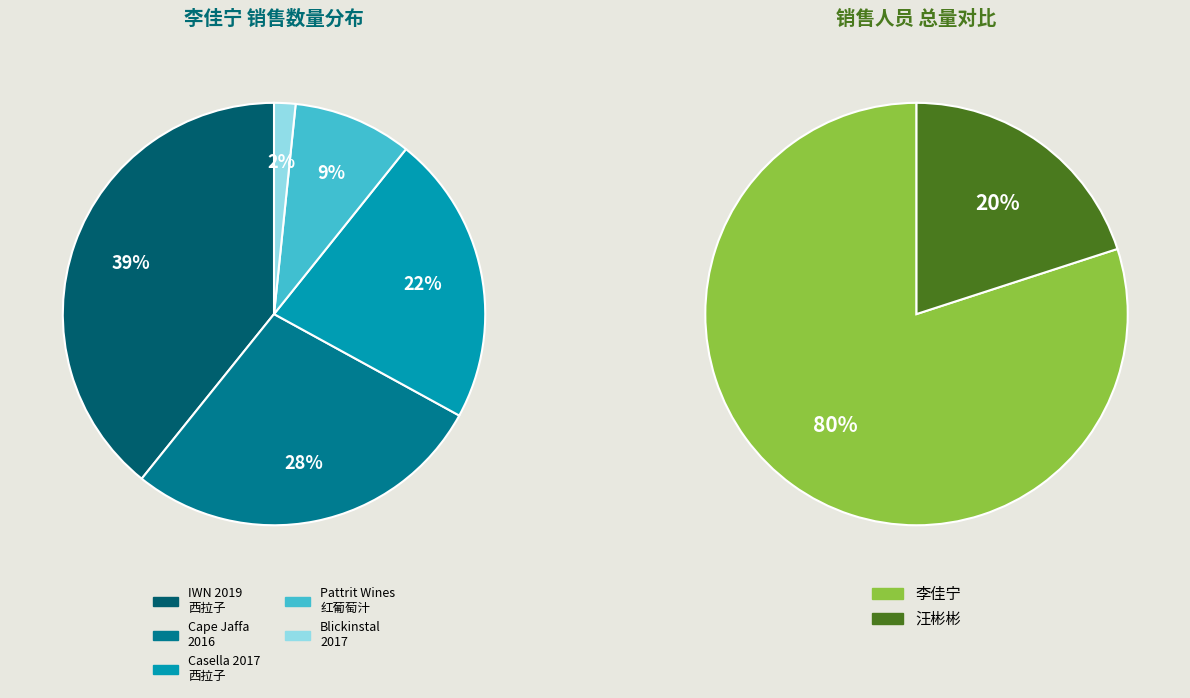

The 李佳宁 slice represents 80% of the pie. True or false?

True